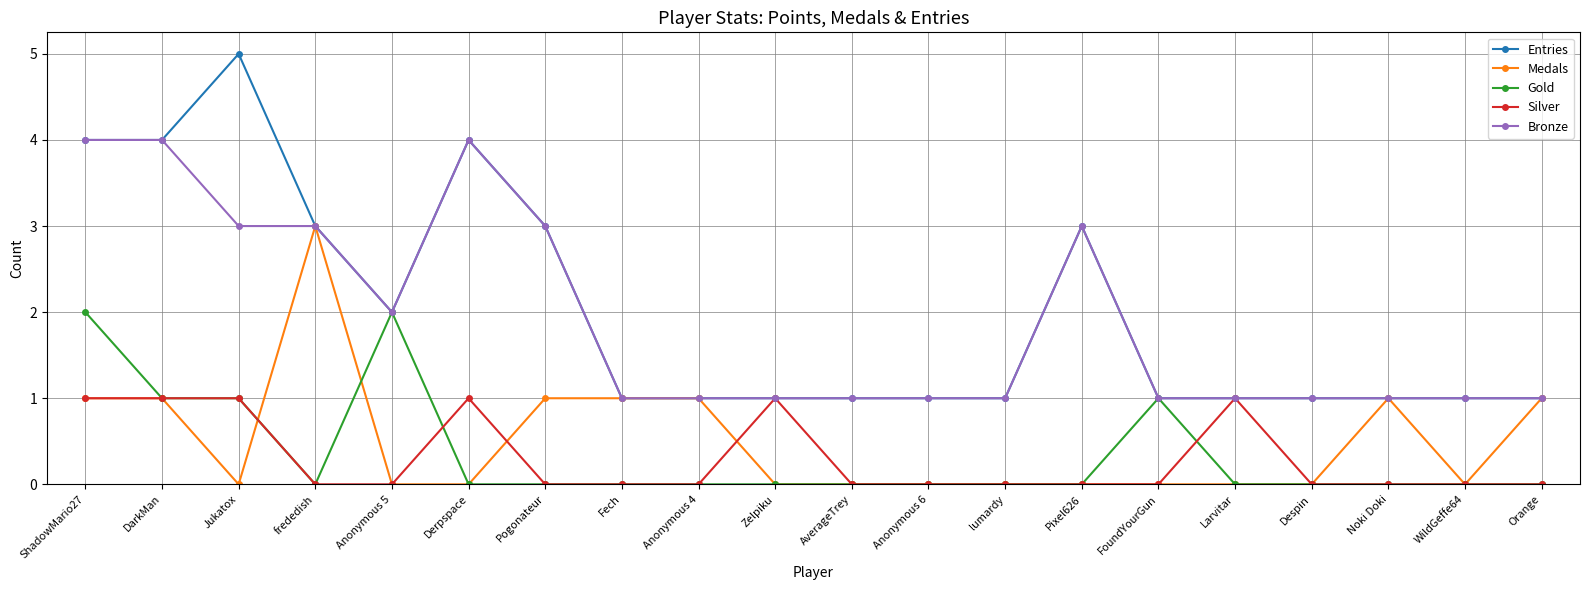

What is the highest value of the Bronze series?

4